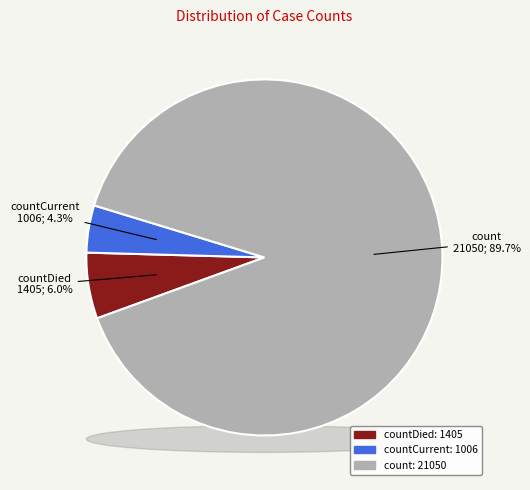

Is there a majority slice in this chart?

Yes